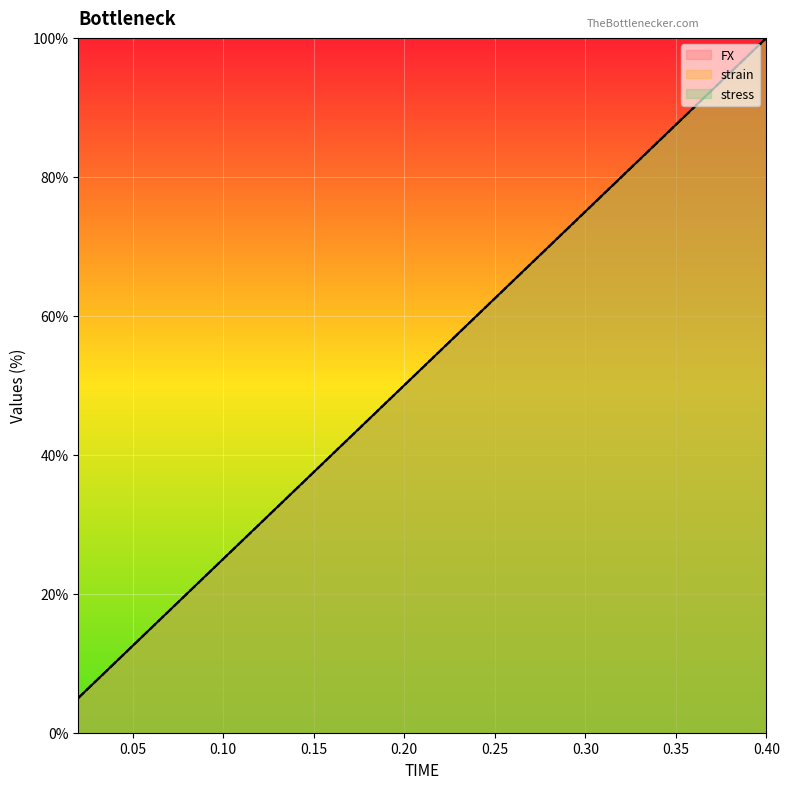

The FX series shows 100.0 at 0.4. True or false?

True